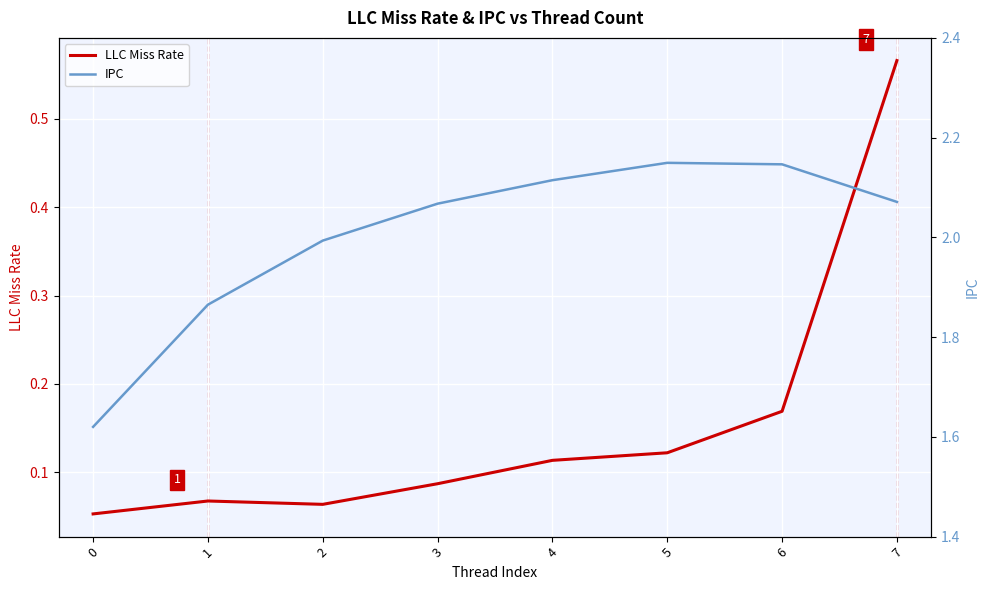

What is the value of the IPC point at the 6th from the left?

2.1